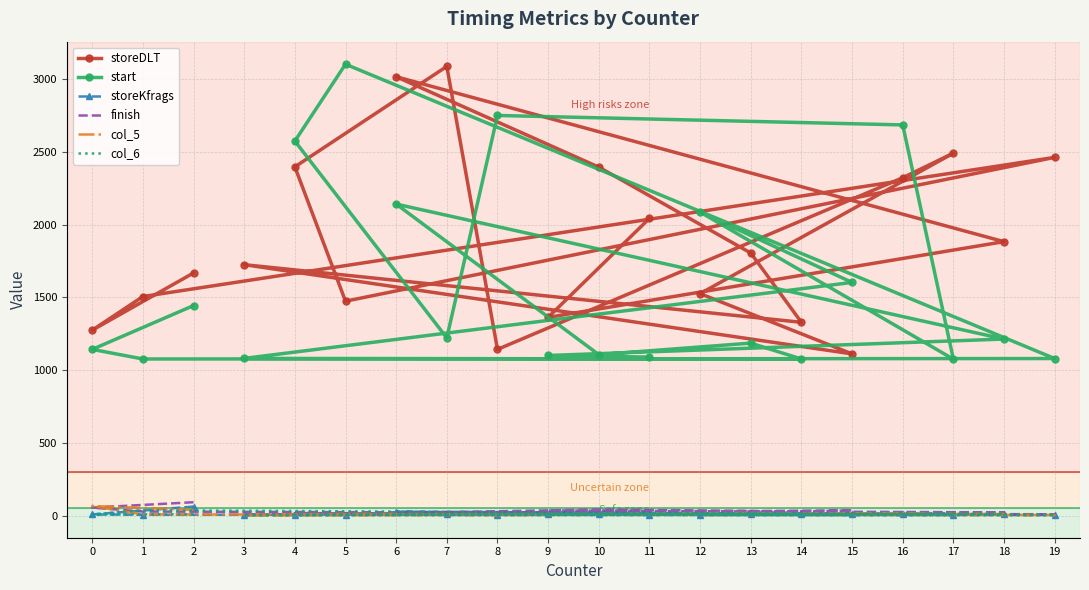

What are all the series names shown in the legend?

storeDLT, start, storeKfrags, finish, col_5, col_6